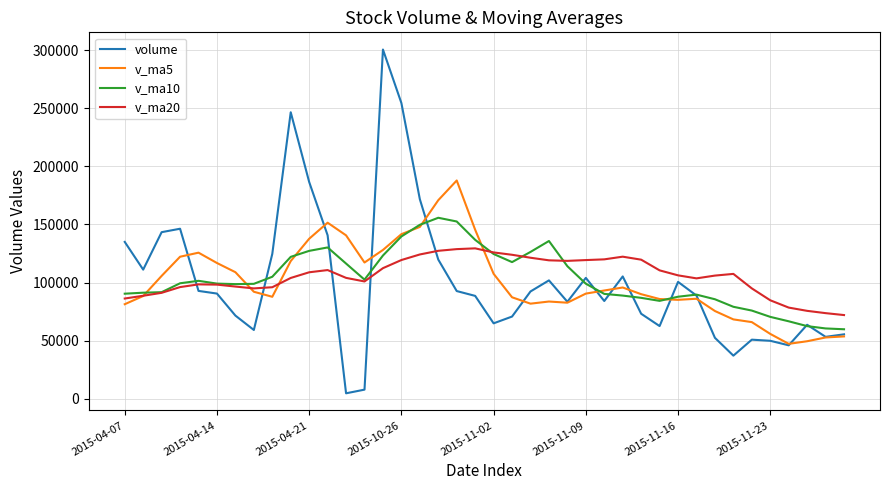

Which series has the largest range (max minus min)?

volume